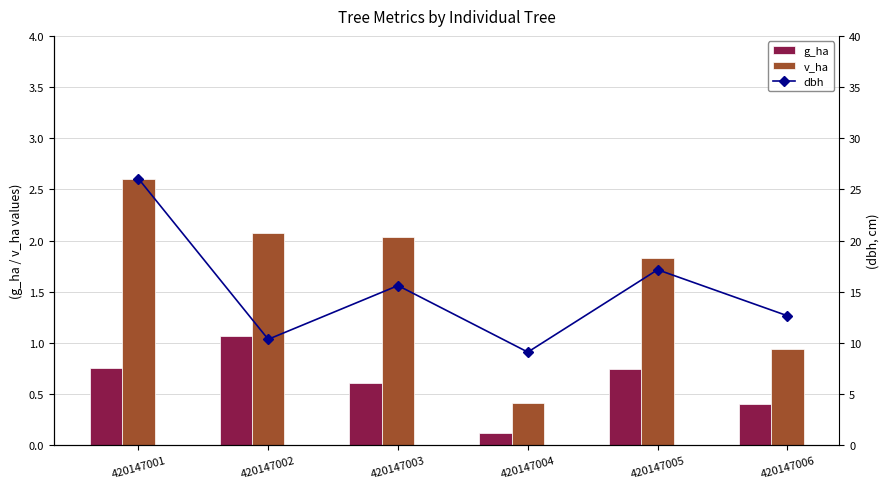

Reading left to right, what are all the values shown in this chart?

g_ha: 0.8	1.1	0.6	0.1	0.7	0.4
v_ha: 2.6	2.1	2.0	0.4	1.8	0.9
dbh: 26.1	10.3	15.6	9.1	17.1	12.7